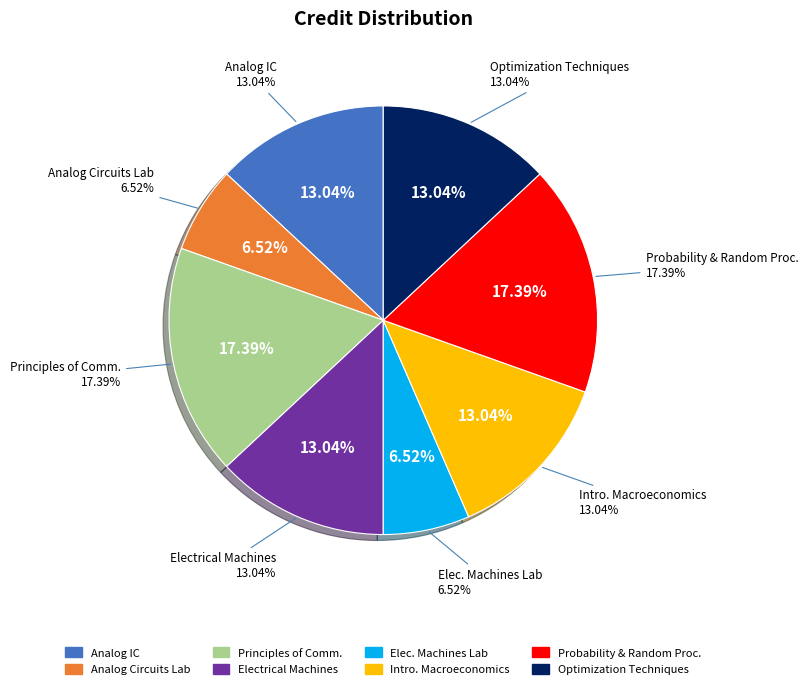

Do Analog Integrated Circuits and Analog Circuits Laboratory together represent more than half of the pie?

No